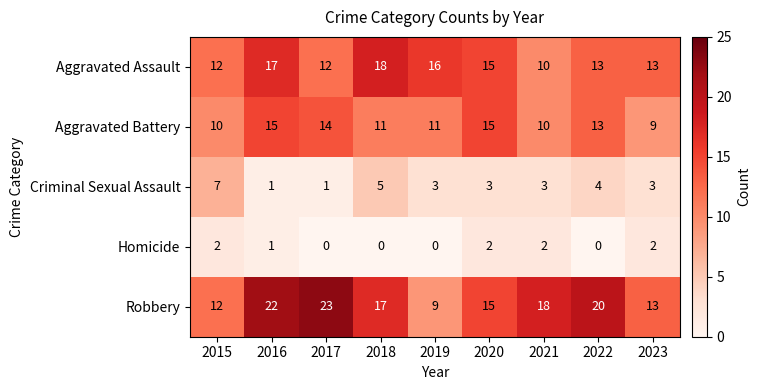

At which label does Aggravated Battery reach its minimum?

2023